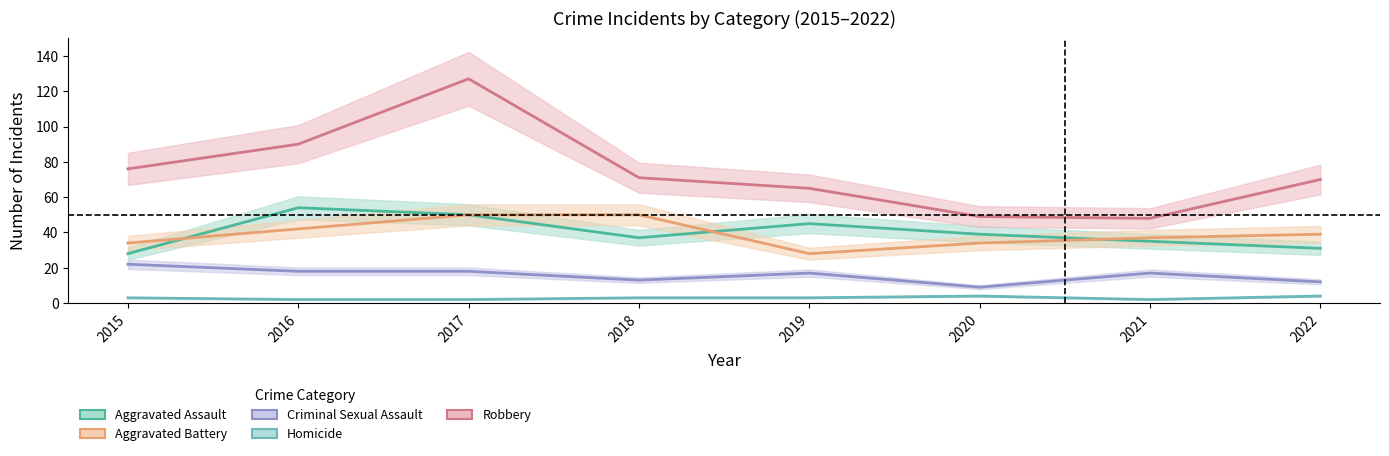

Which series has the largest total across all categories?

Robbery